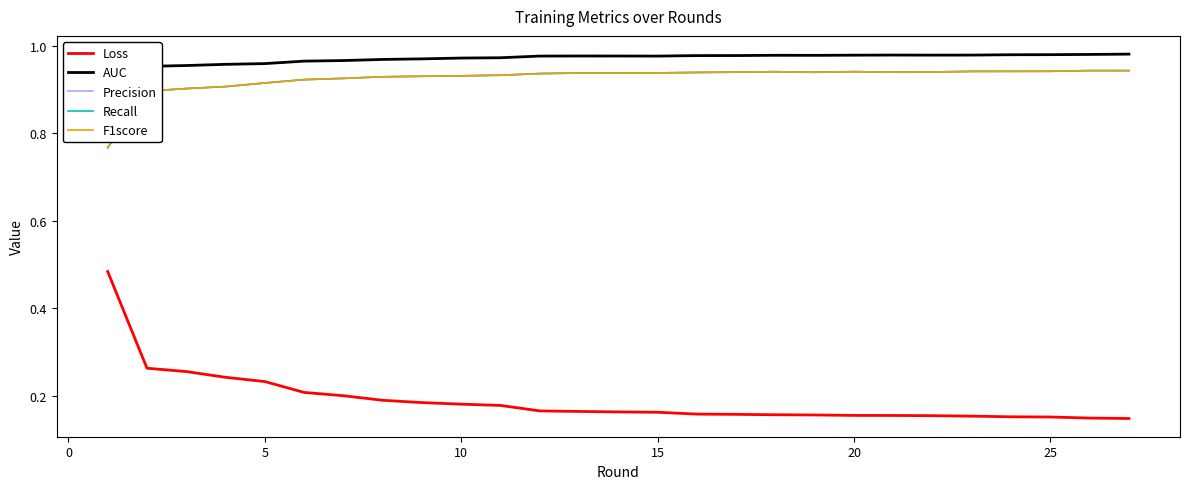

How many F1score values are between 0 and 1?

27